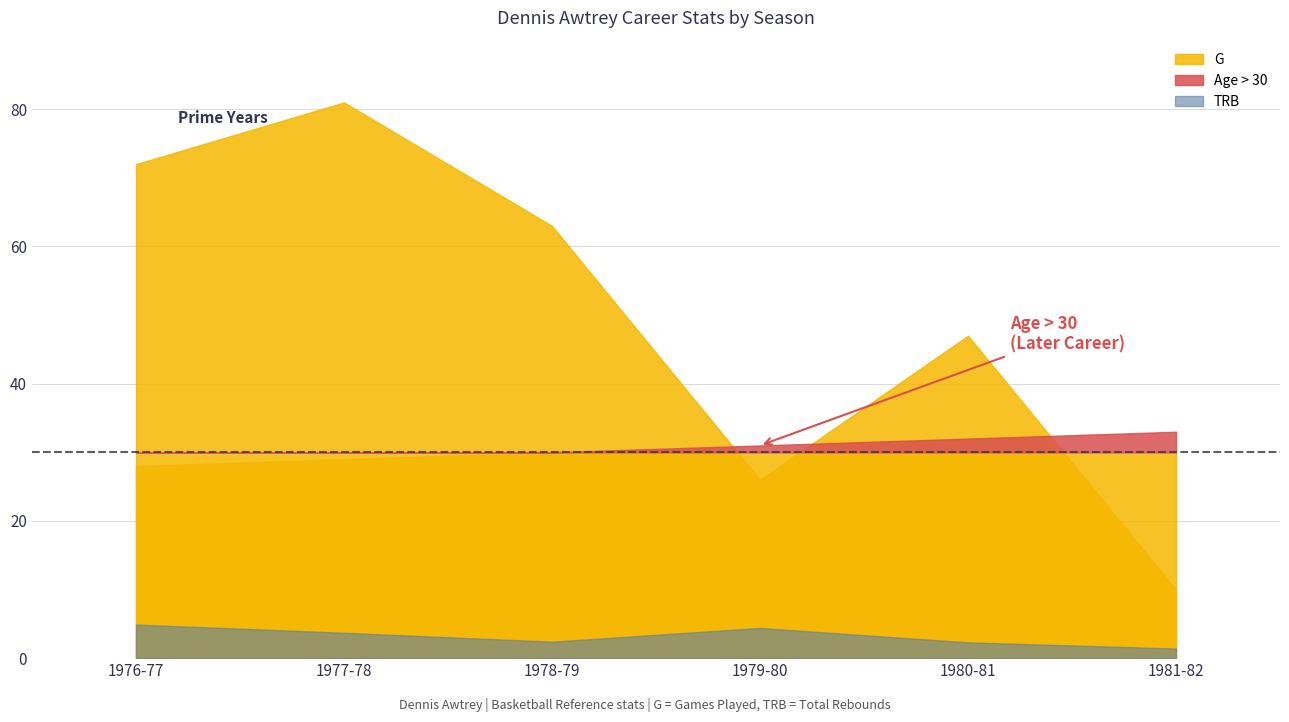

Between 1977-78 and 1976-77, which is larger?

1977-78